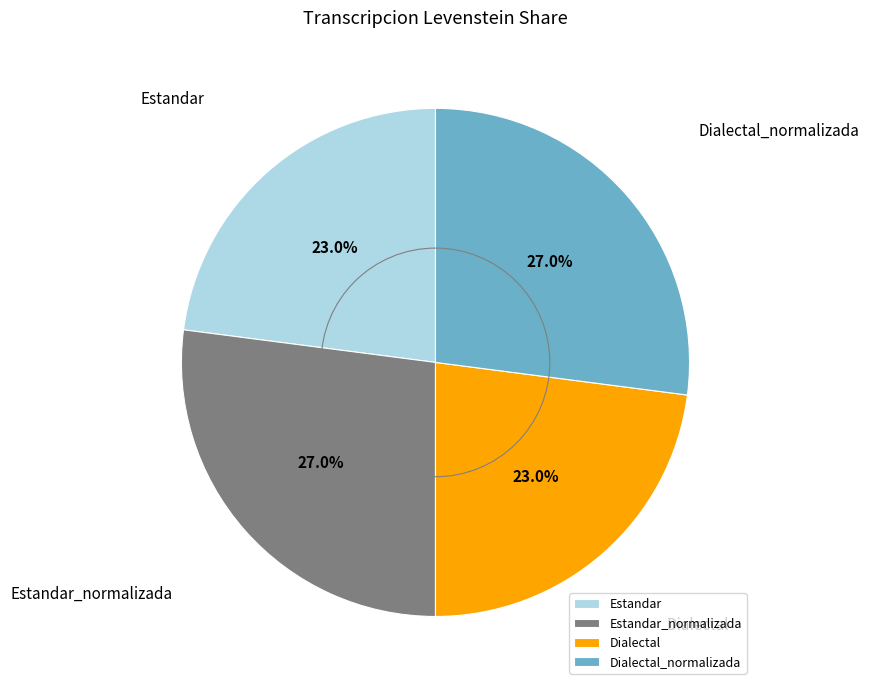

Approximately how many times larger is the value at Estandar_normalizada compared to Estandar?

1.2